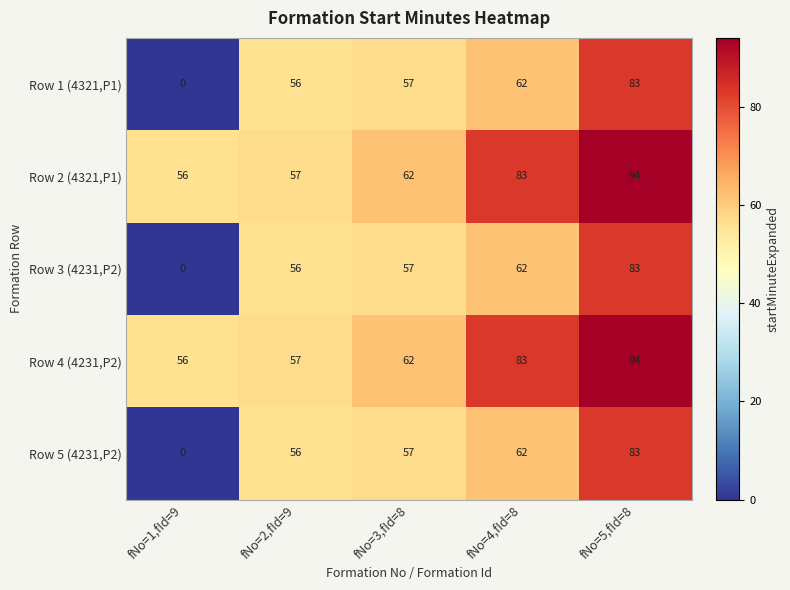

What is the spread (max minus min) of values at fNo=5,fId=8?

11